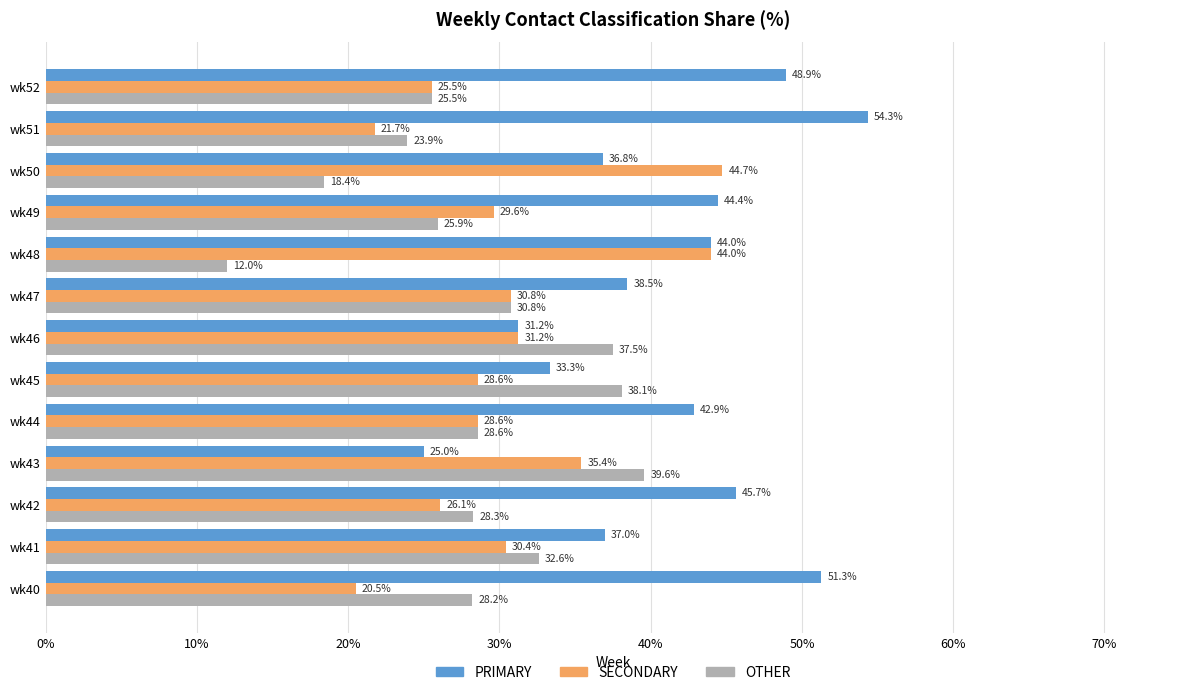

Rank the series by their maximum value, from lowest to highest.

OTHER, SECONDARY, PRIMARY